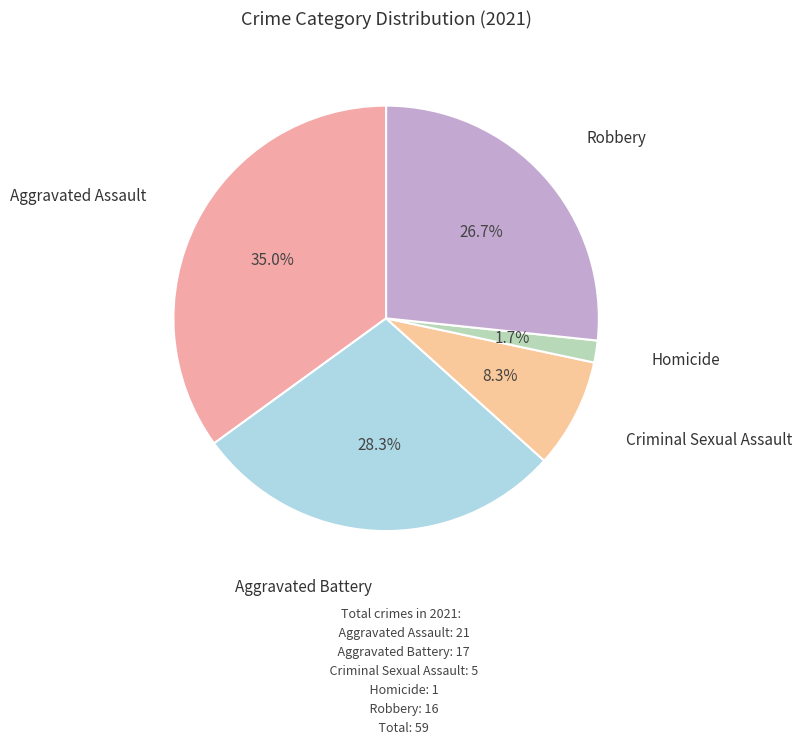

How many segments does this pie chart have?

5